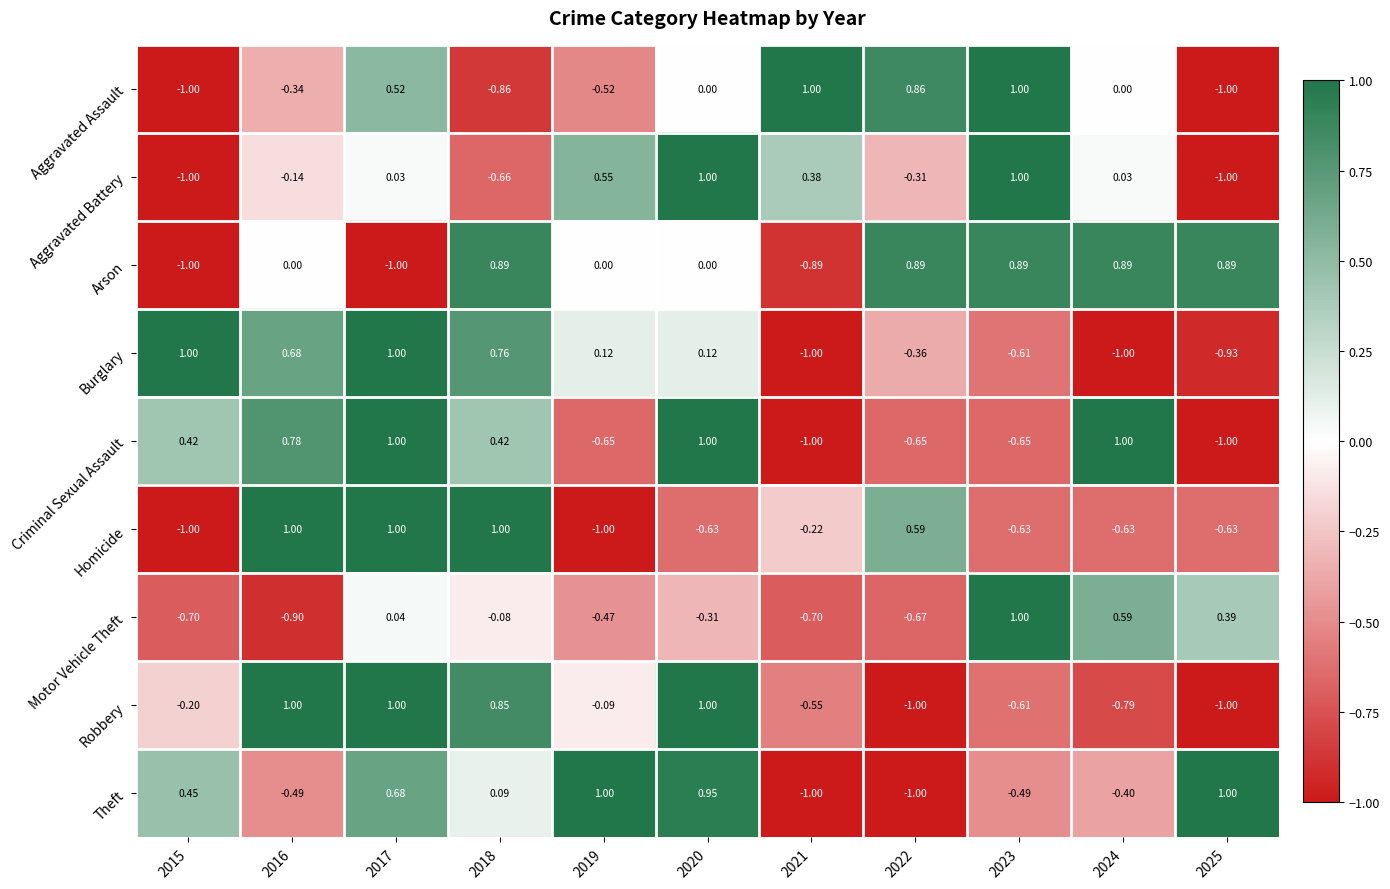

Rank the series at 2024 from highest to lowest value.

Criminal Sexual Assault, Arson, Motor Vehicle Theft, Aggravated Battery, Aggravated Assault, Theft, Homicide, Robbery, Burglary